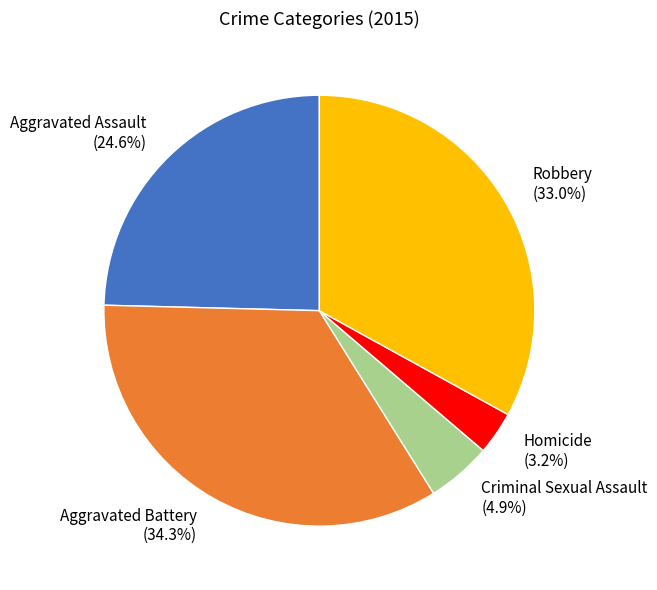

What percentage is the Aggravated Assault slice, to the nearest percent?

25%